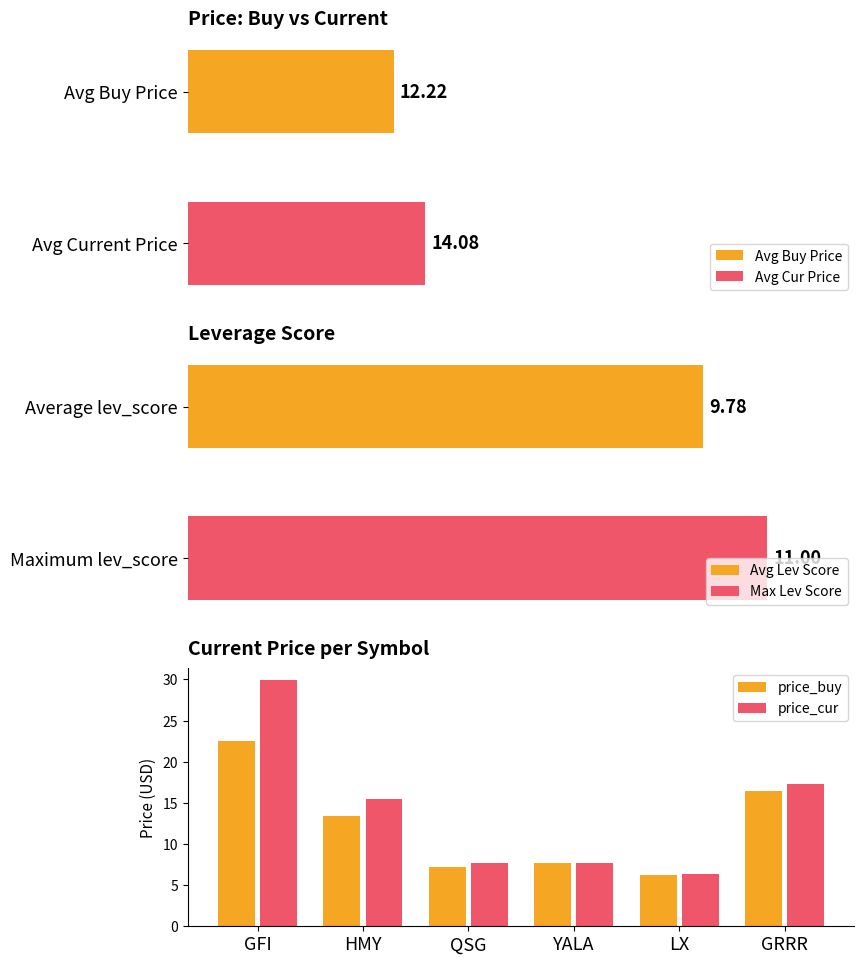

How many values in the price_cur series exceed 15?

3